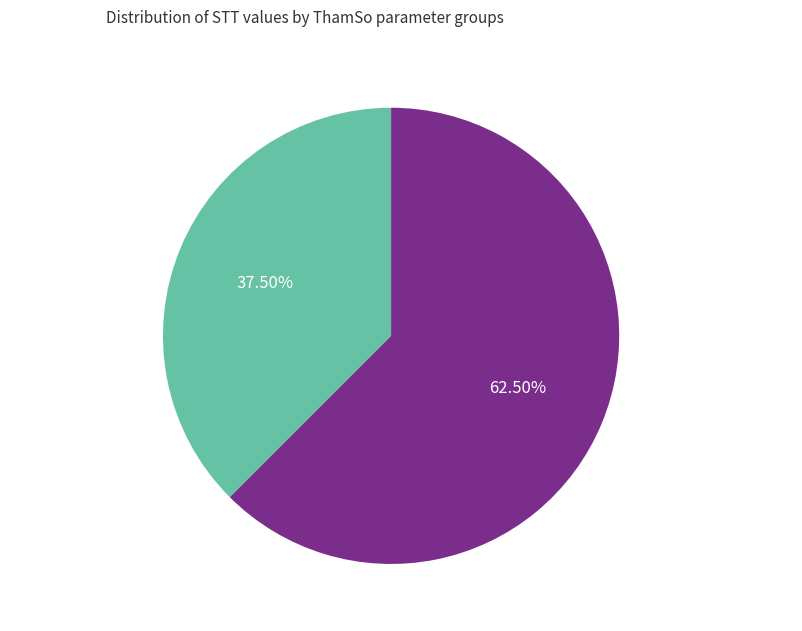

Which has a higher value, Parameters 1-6 (Branch/PGD/Cum) or Parameters 7-11 (Date/Report params)?

Parameters 7-11 (Date/Report params)